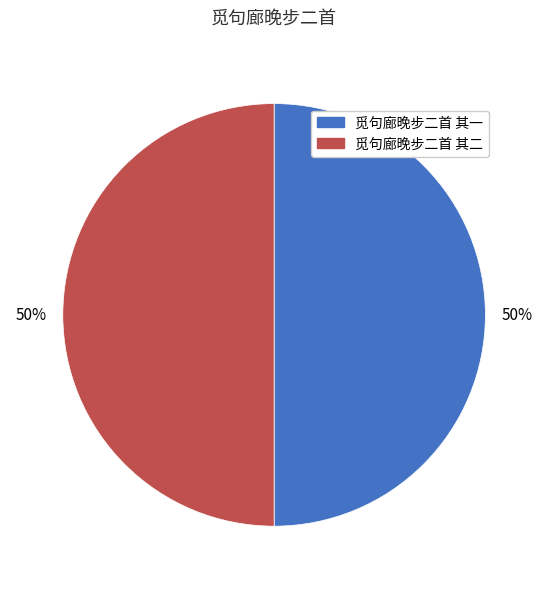

To the nearest percent, what percentage of the pie is 觅句廊晚步二首 其一?

50%